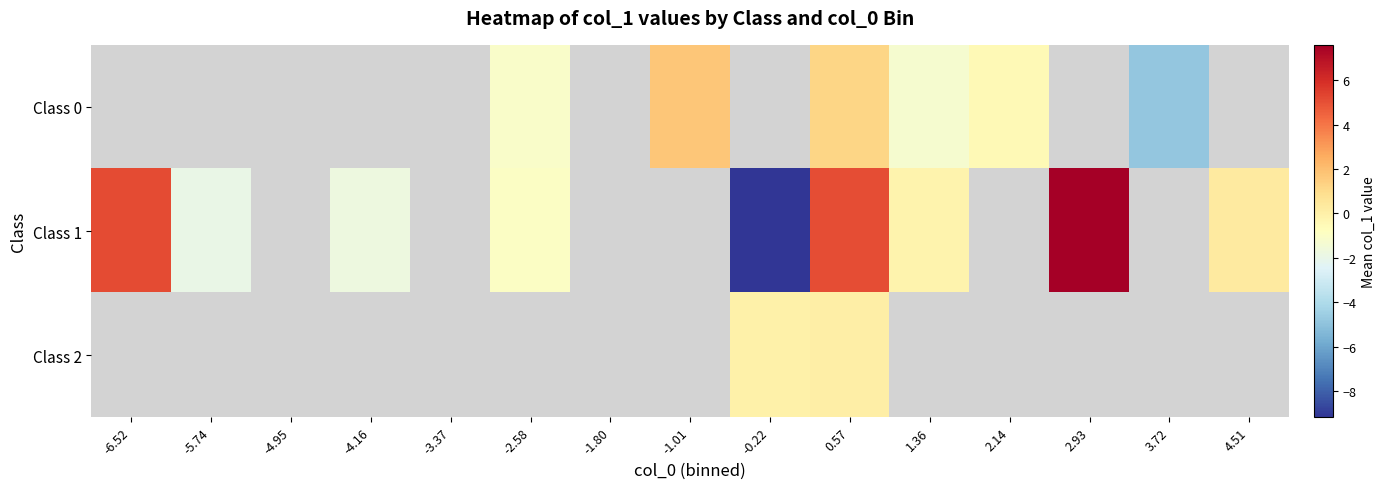

Which series has the largest range (max minus min)?

Class 1